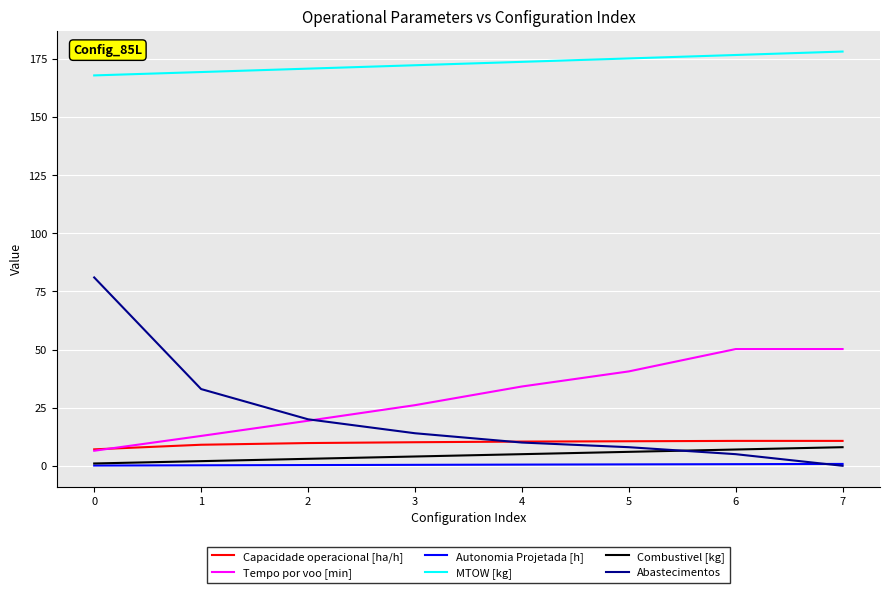

True or false: Autonomia Projetada [h] and Tempo por voo [min] cross at least once.

False